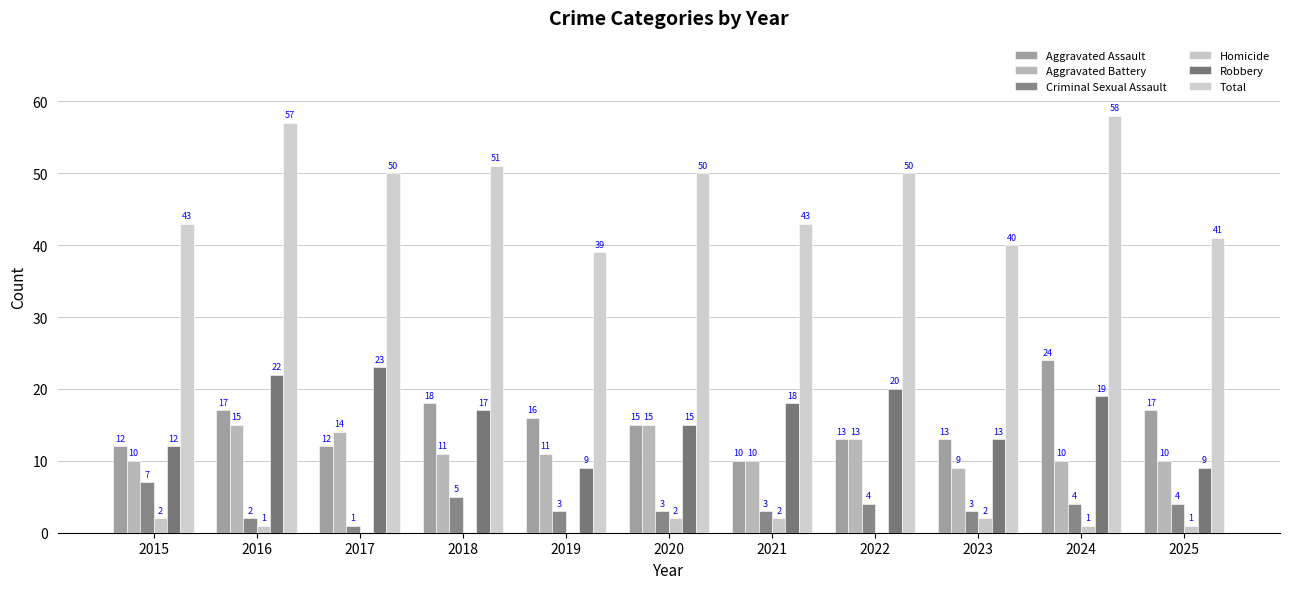

Which series has the largest total across all categories?

Total